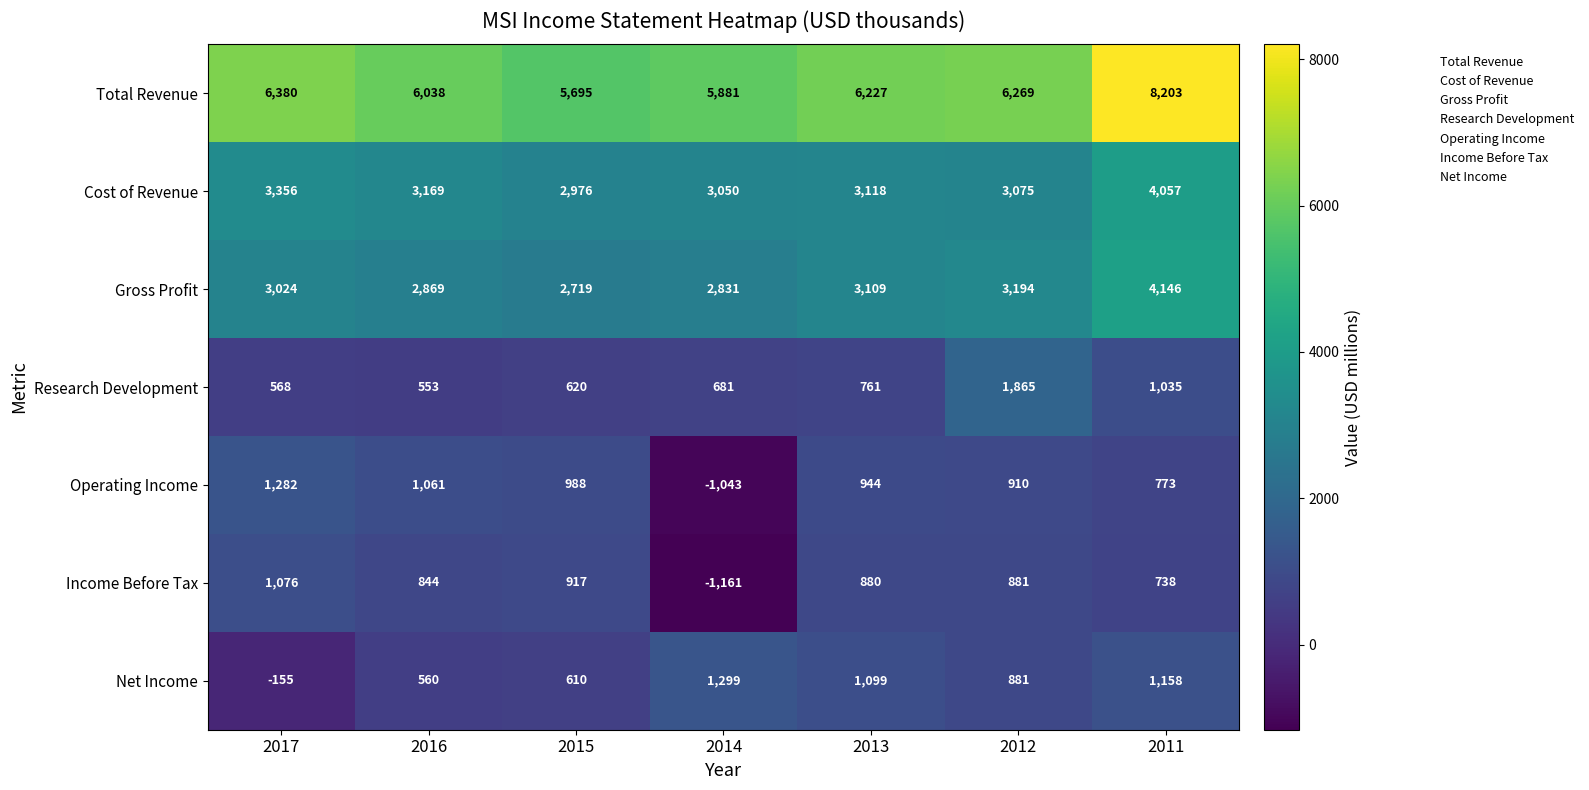

What is the difference between the Gross Profit values at 2013 and 2011?

1037